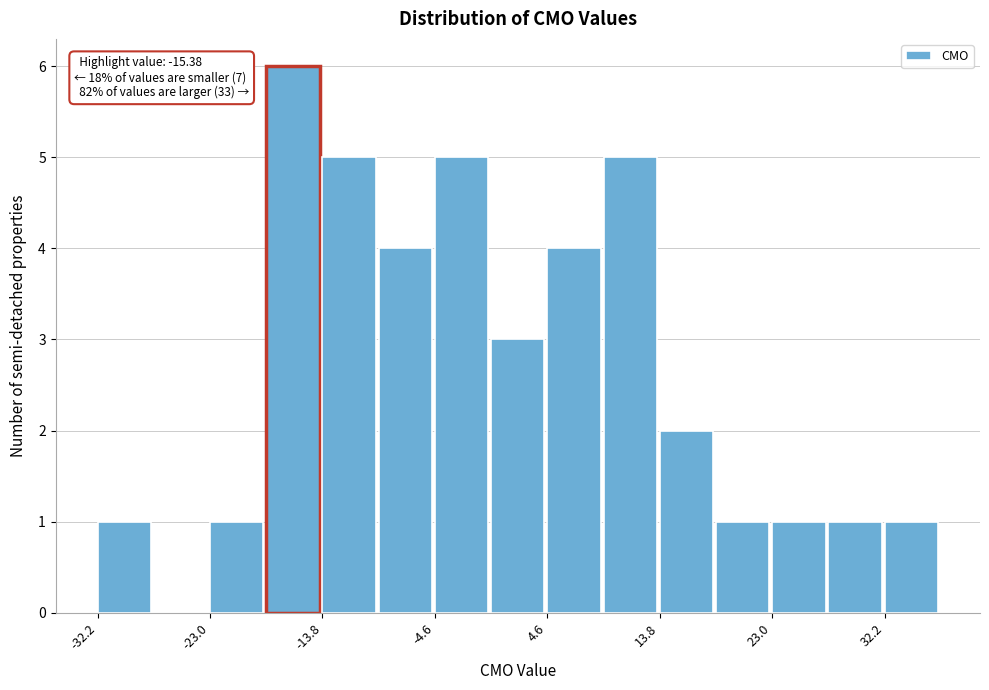

Over which range of the x-axis is the bar tallest?

-18 to -14